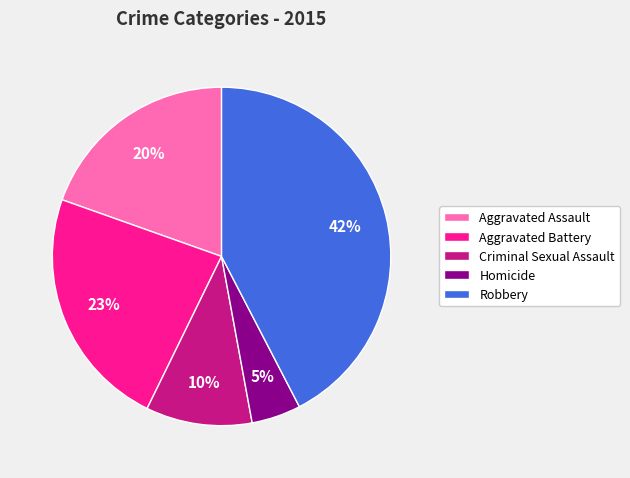

What percentage is the Robbery slice, to the nearest percent?

42%